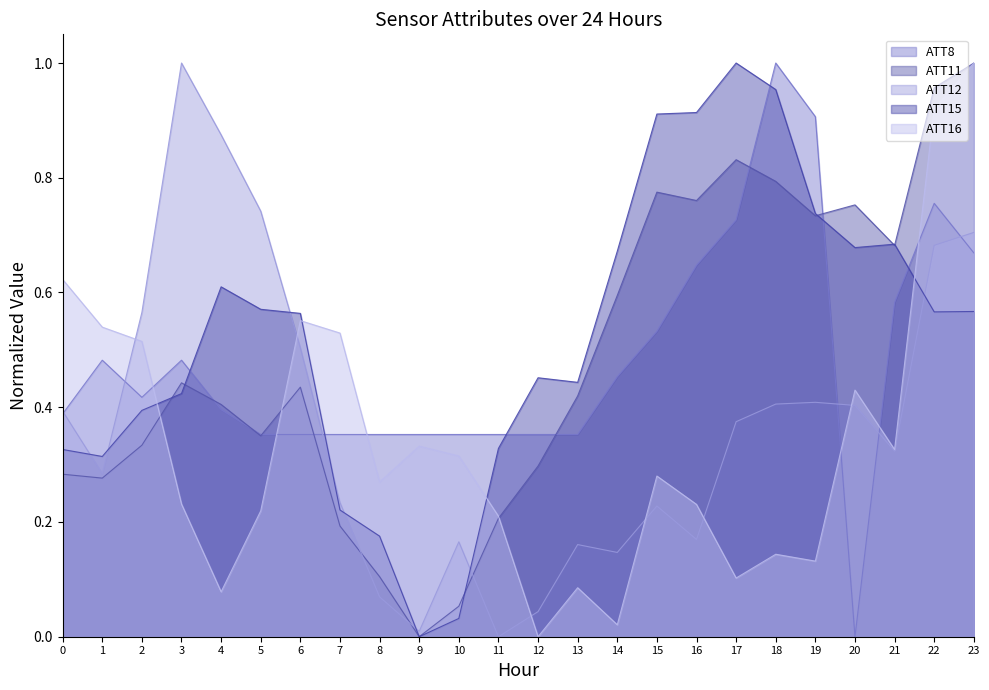

What is the highest value of the ATT11 series?

1.0